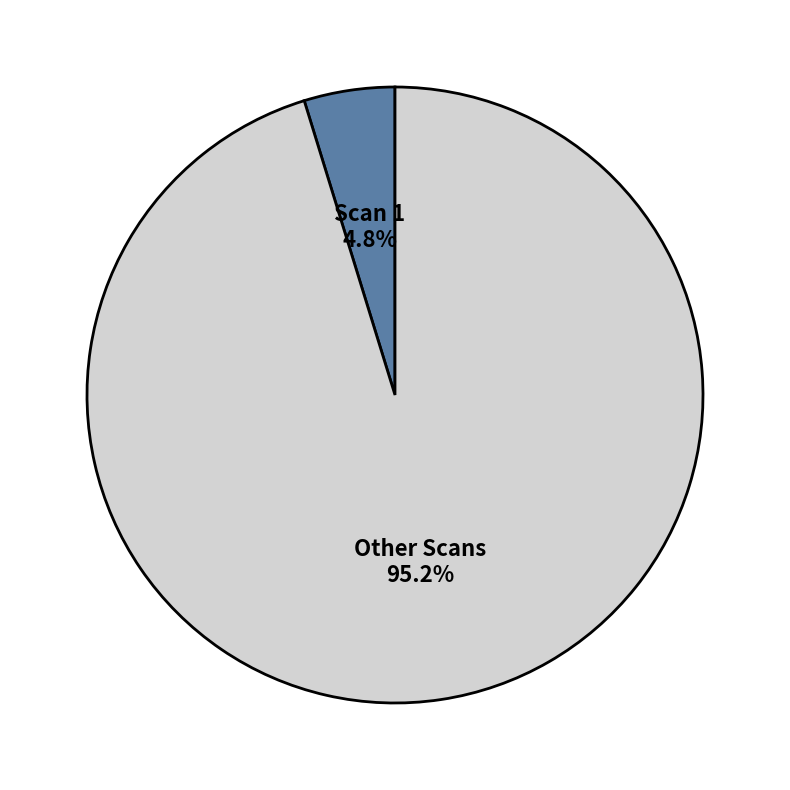

Rank the categories by value from highest to lowest.

Other Scans, Scan 1